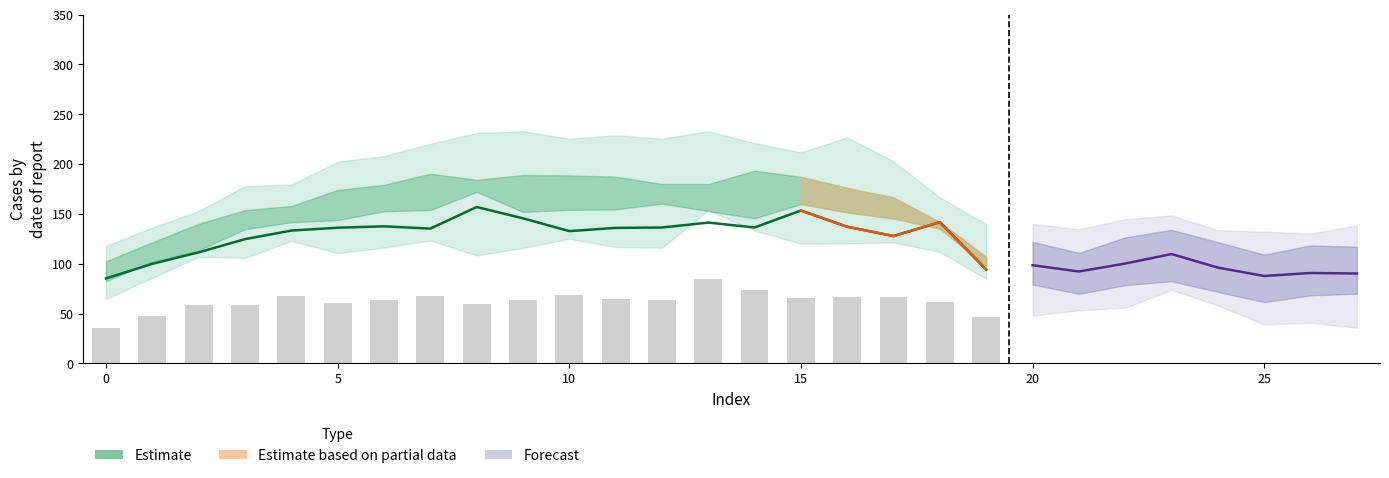

Which category has the highest value in the Estimate (center) series?

8